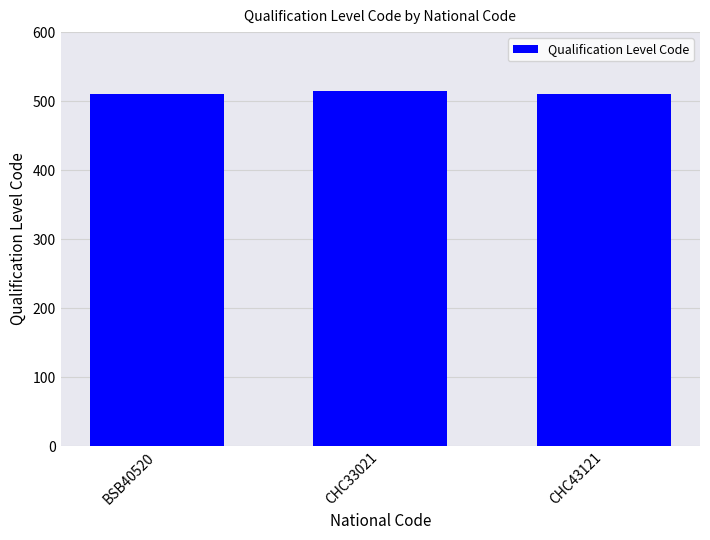

What is the label of the 2nd bar from the right?

CHC33021